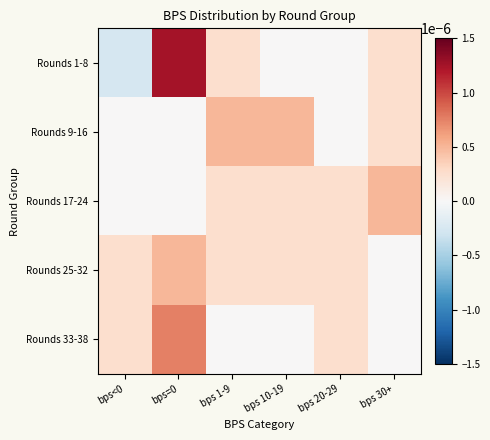

At which category is the sum across all series the highest?

bps=0